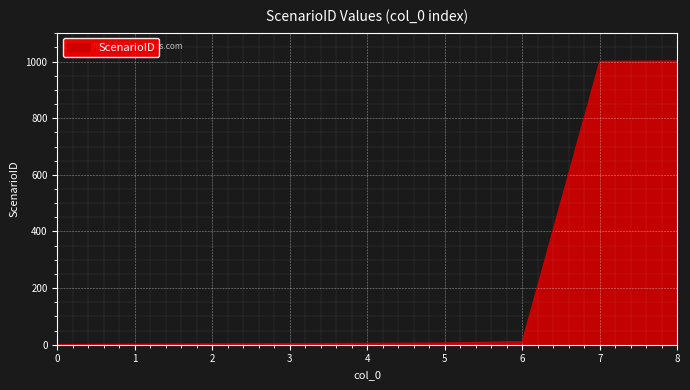

What is the difference between the maximum and minimum values?

1001